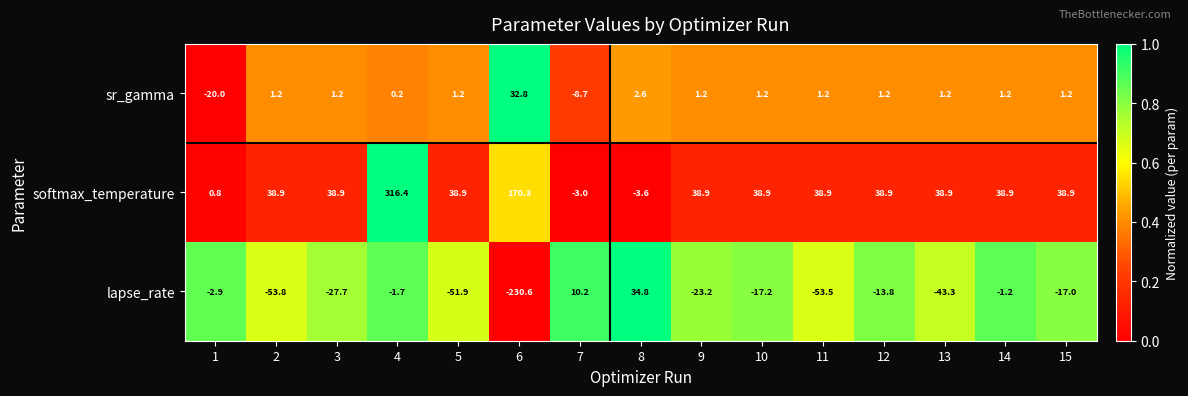

List the series in order of their peak value, lowest first.

sr_gamma, lapse_rate, softmax_temperature